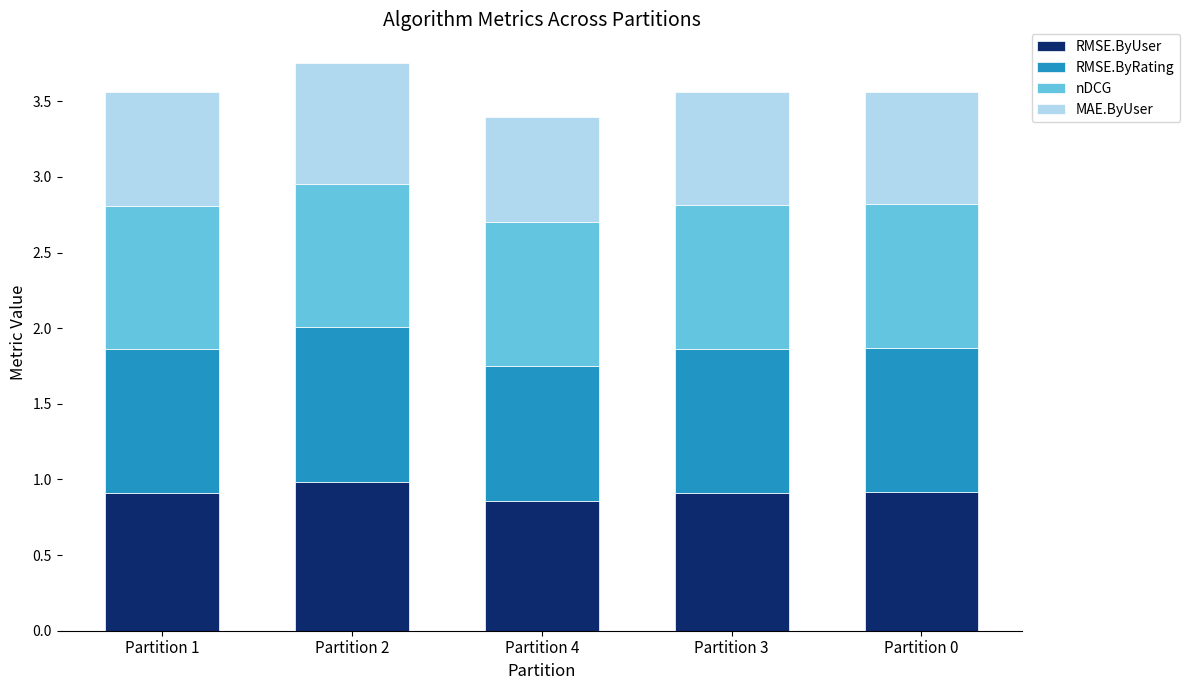

True or false: RMSE.ByUser has a value of 1.4 at Partition 1.

False